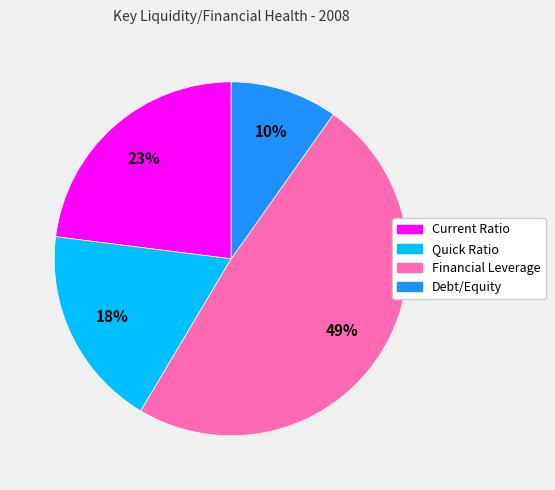

Which has a higher value, Current Ratio or Financial Leverage?

Financial Leverage